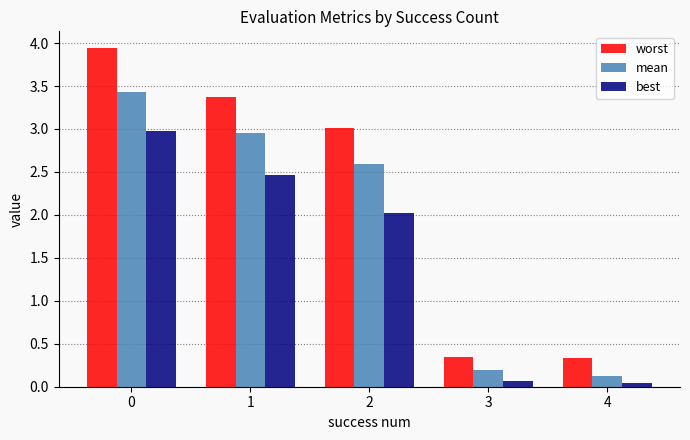

What is the highest value of the worst series?

3.9